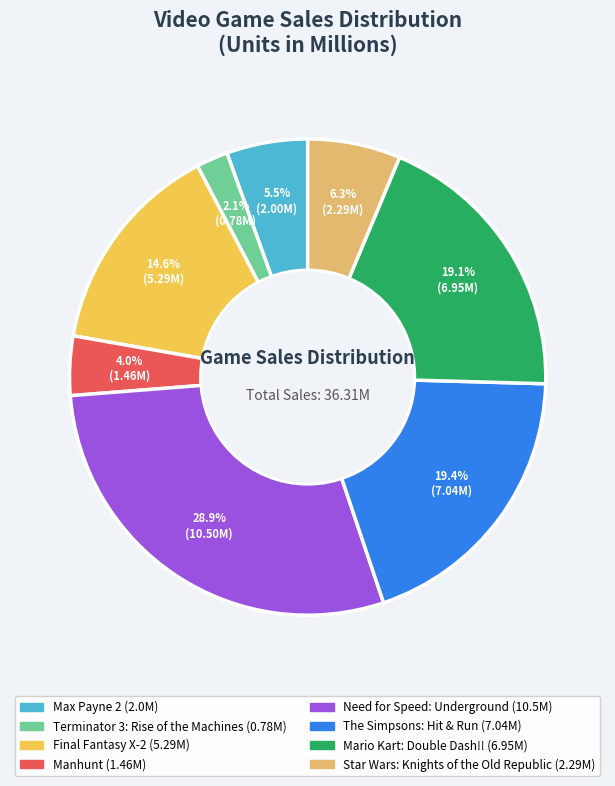

Which slice is the smallest?

Terminator 3: Rise of the Machines